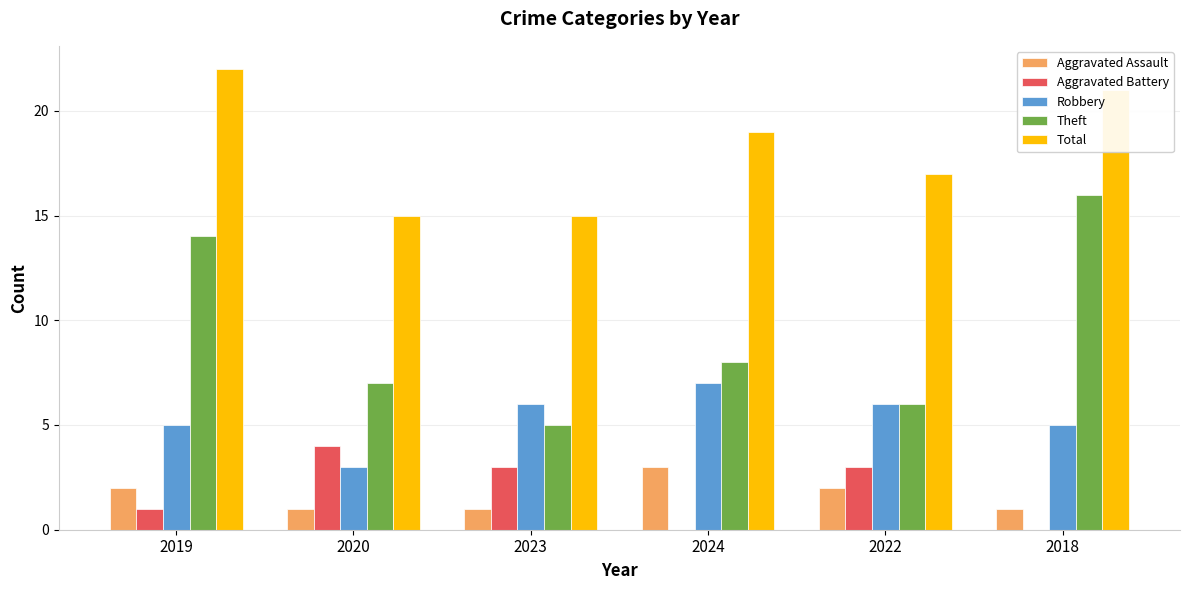

Read the Robbery value at 2020.

3